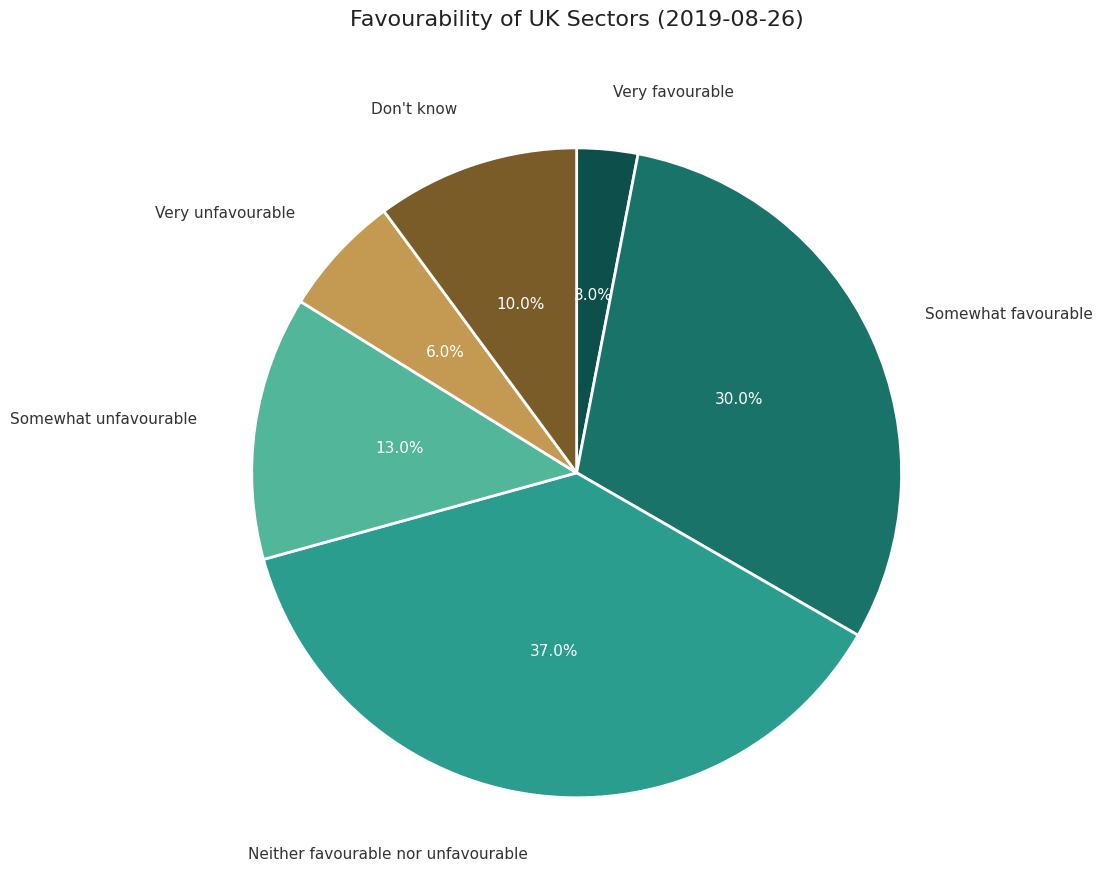

The Very unfavourable slice represents 1% of the pie. True or false?

False